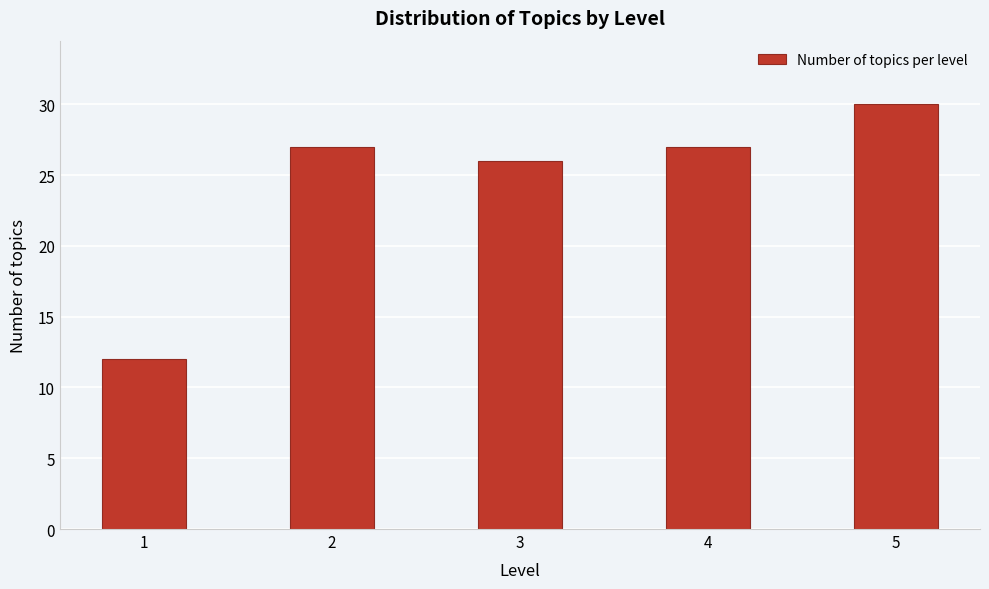

Reading right to left, transcribe all the data shown in this chart.

5=30	4=27	3=26	2=27	1=12